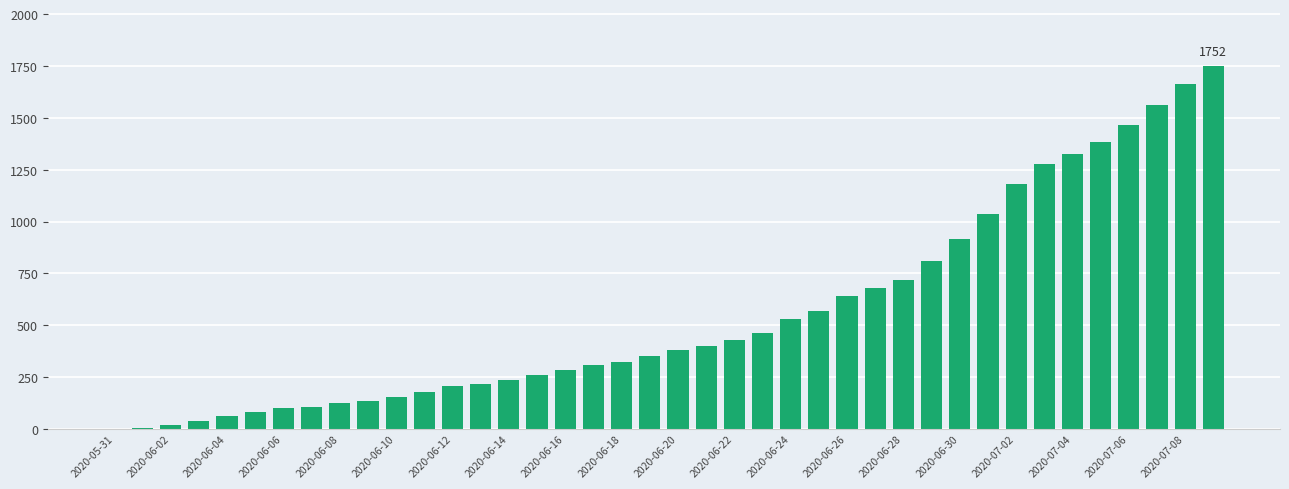

What is the maximum value shown in the chart?

1752